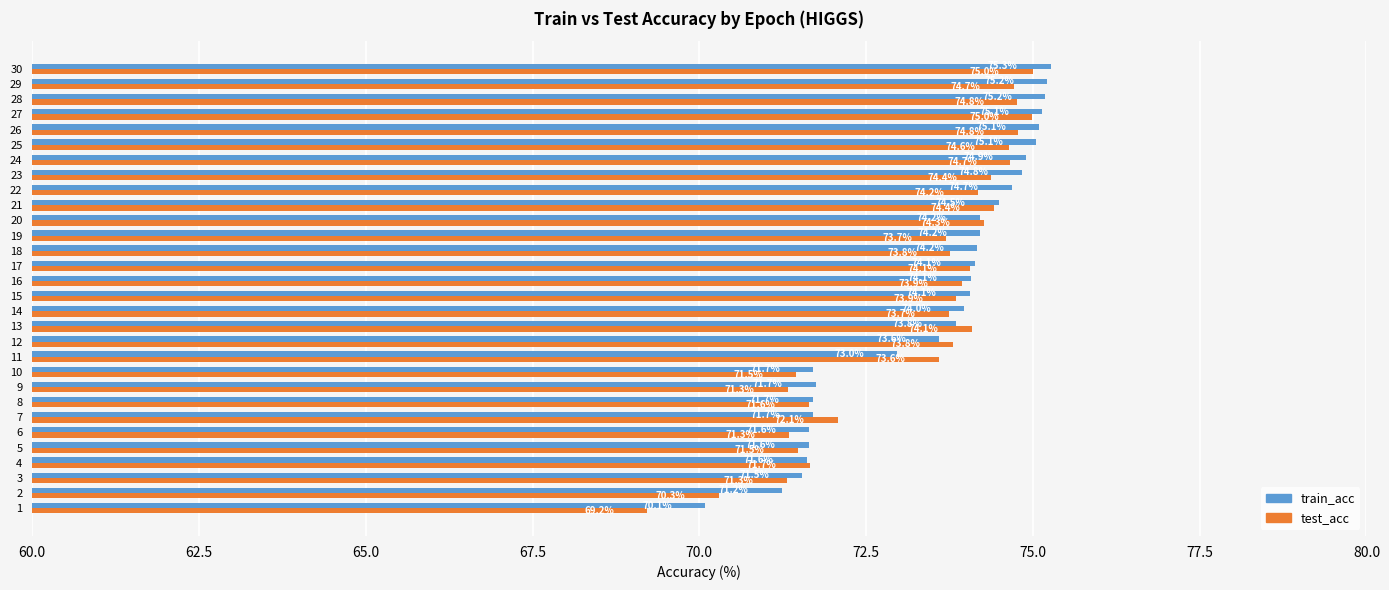

The test_acc series shows 73.9 at 15. True or false?

True